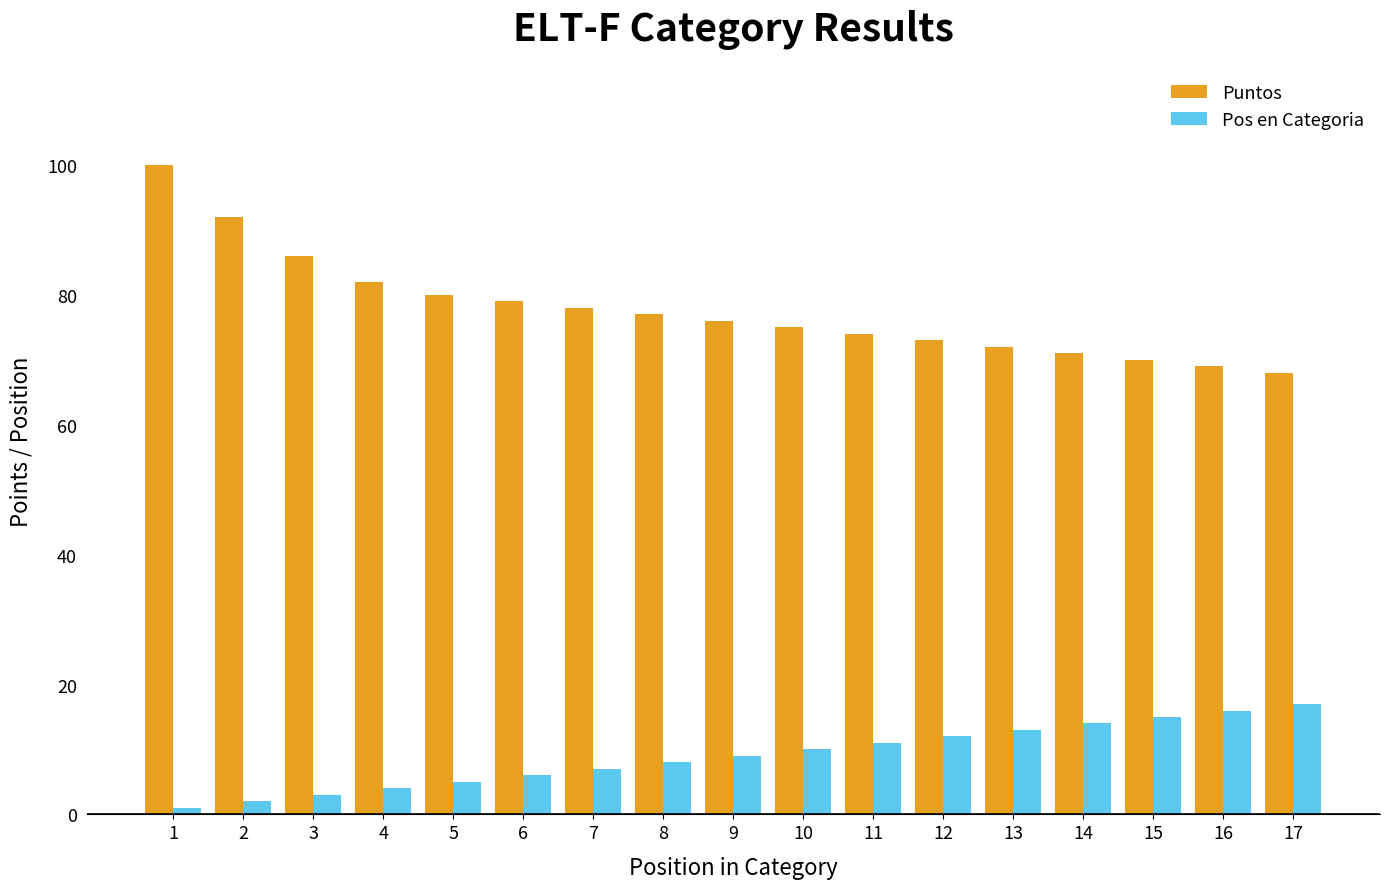

Reading left to right, extract all data points from this chart.

Puntos: 100	92	86	82	80	79	78	77	76	75	74	73	72	71	70	69	68
Pos en Categoria: 1	2	3	4	5	6	7	8	9	10	11	12	13	14	15	16	17